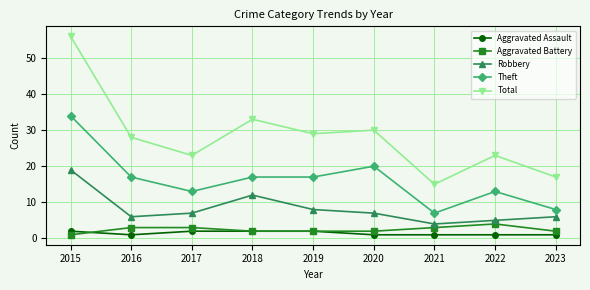

What is the difference between the Robbery values at 2020 and 2019?

1